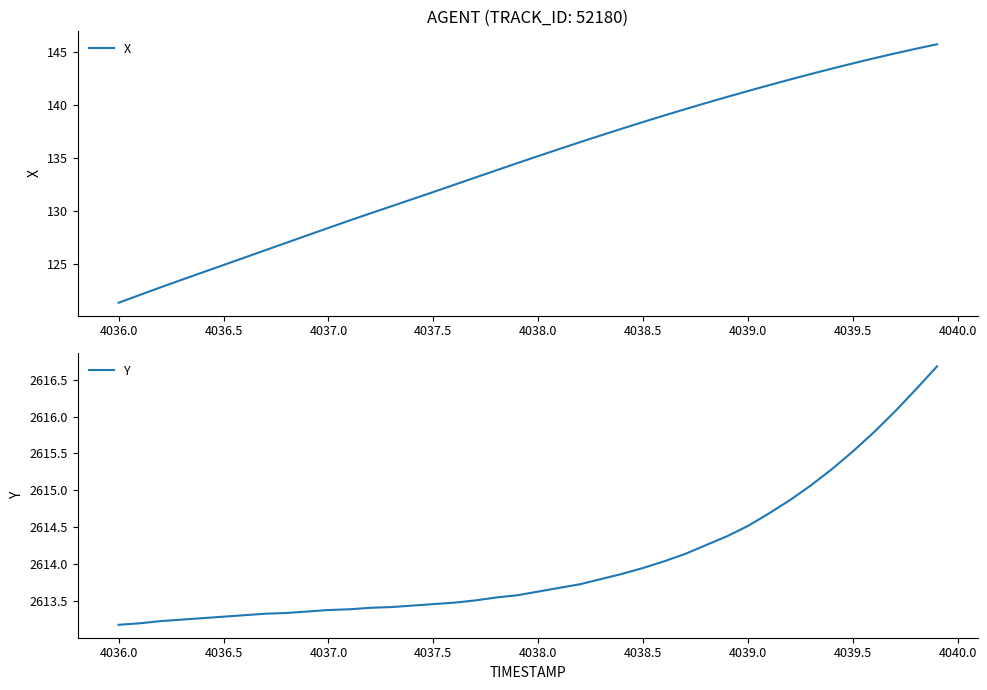

Does the chart display data point markers on the line(s)?

No